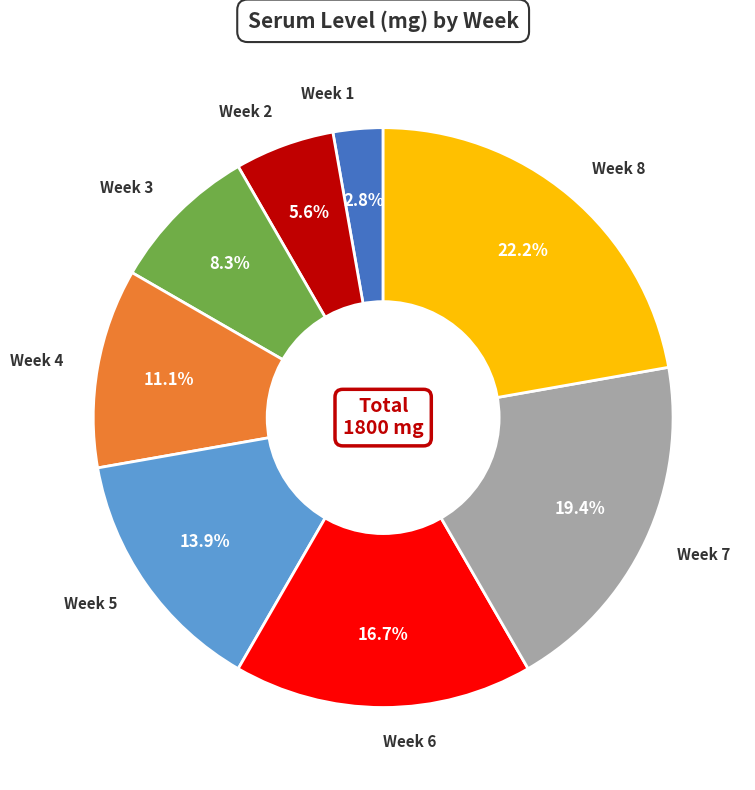

To the nearest percent, what is the average slice percentage?

12%